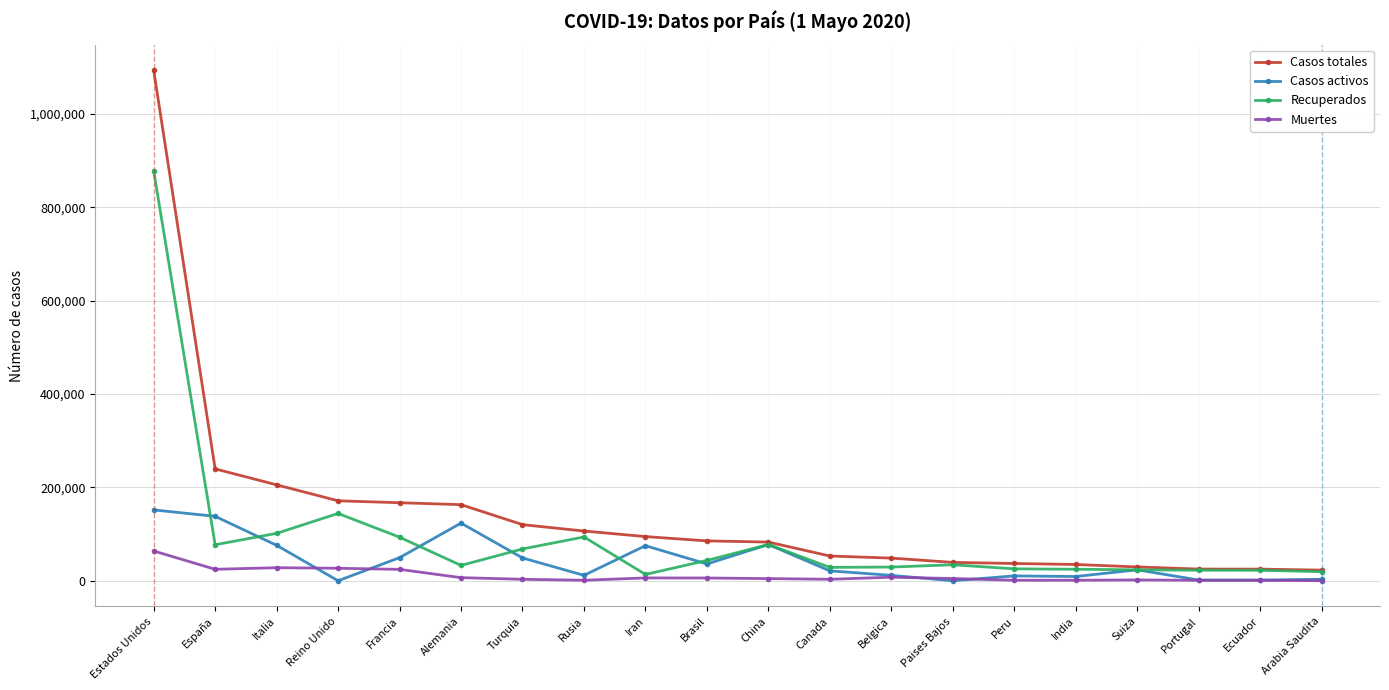

True or false: Casos activos has more than 0 interior local peaks.

True